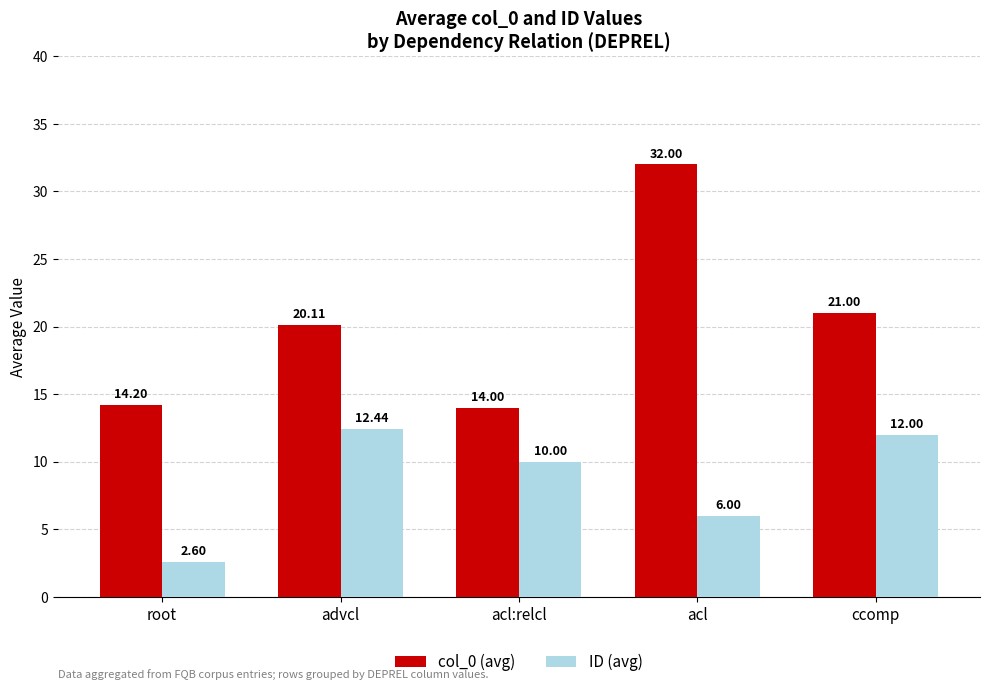

What position from the left is ccomp?

5